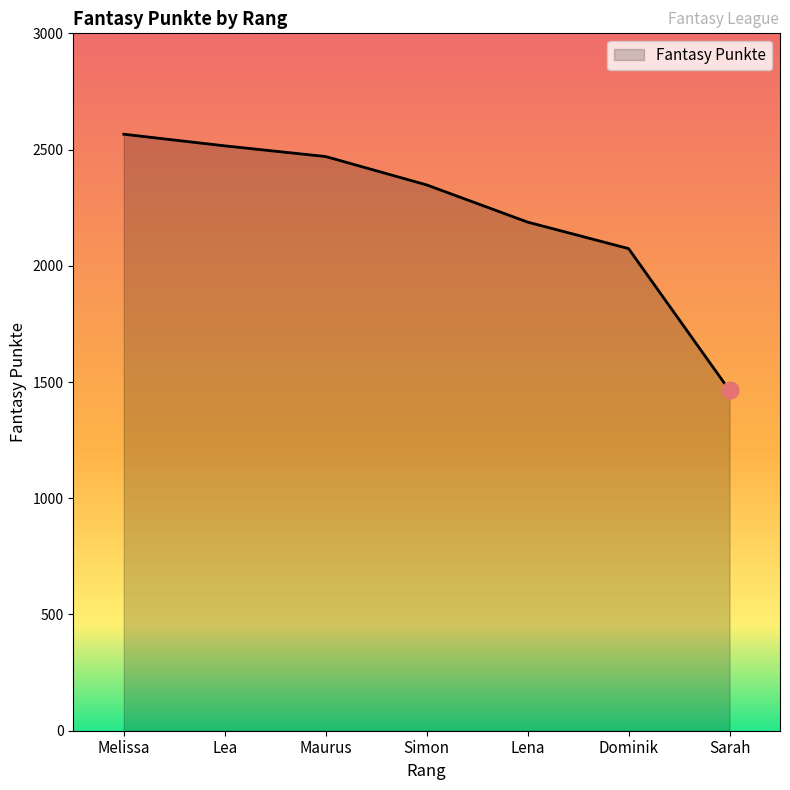

What is the change in value from Melissa to Sarah?

-1102